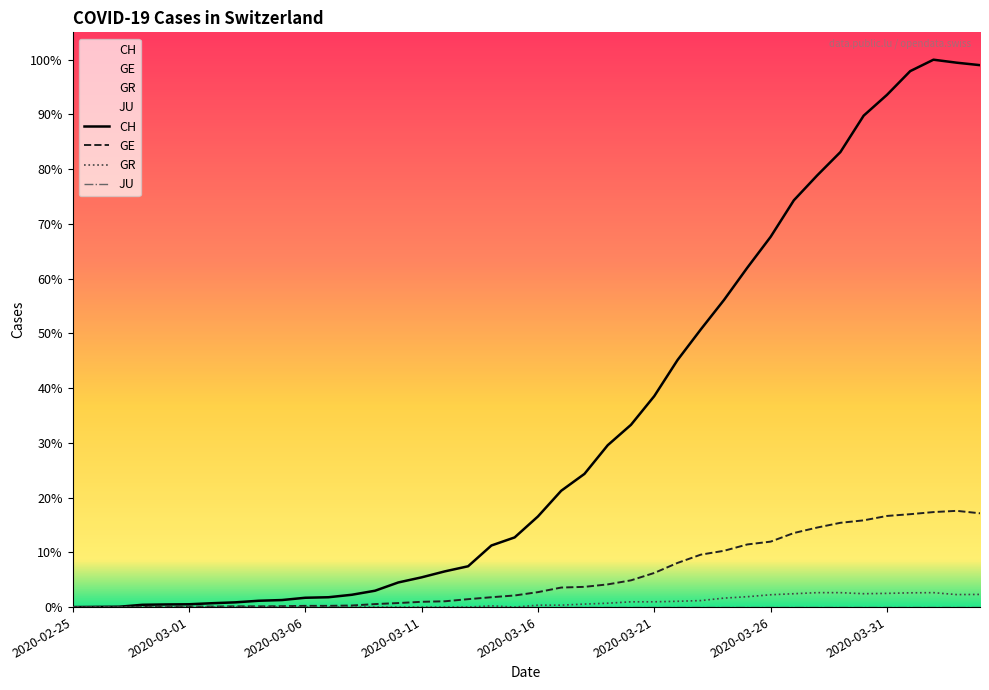

Which category has the lowest value in the CH series?

2020-02-25